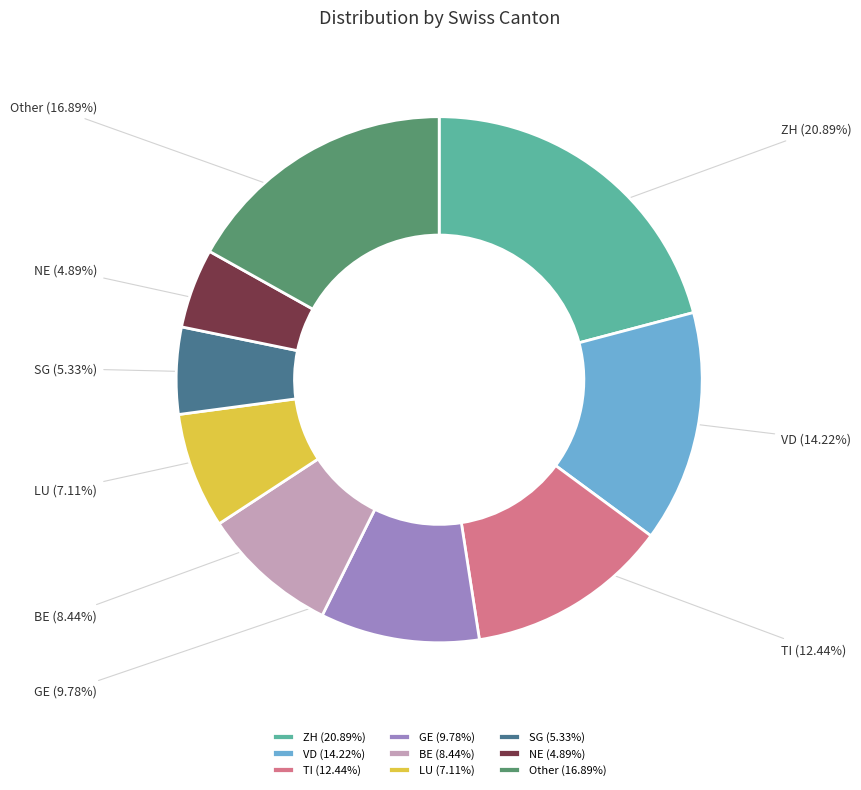

Does GE account for over 50% of the chart?

No